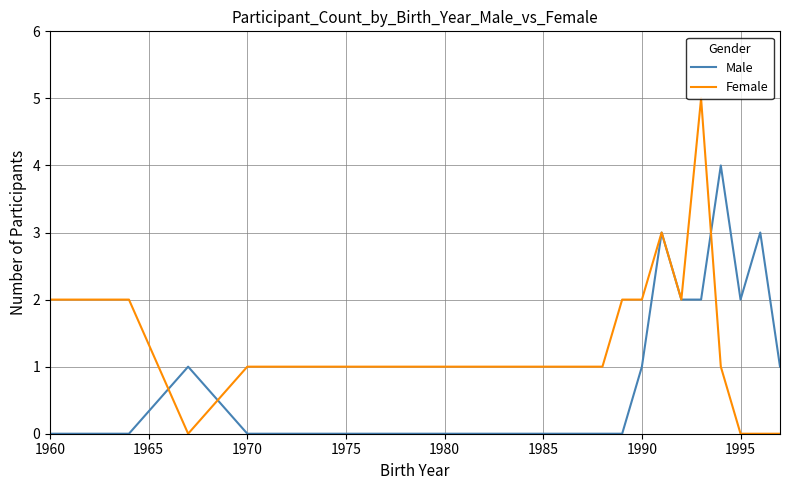

How many Male values are between 0 and 2?

13